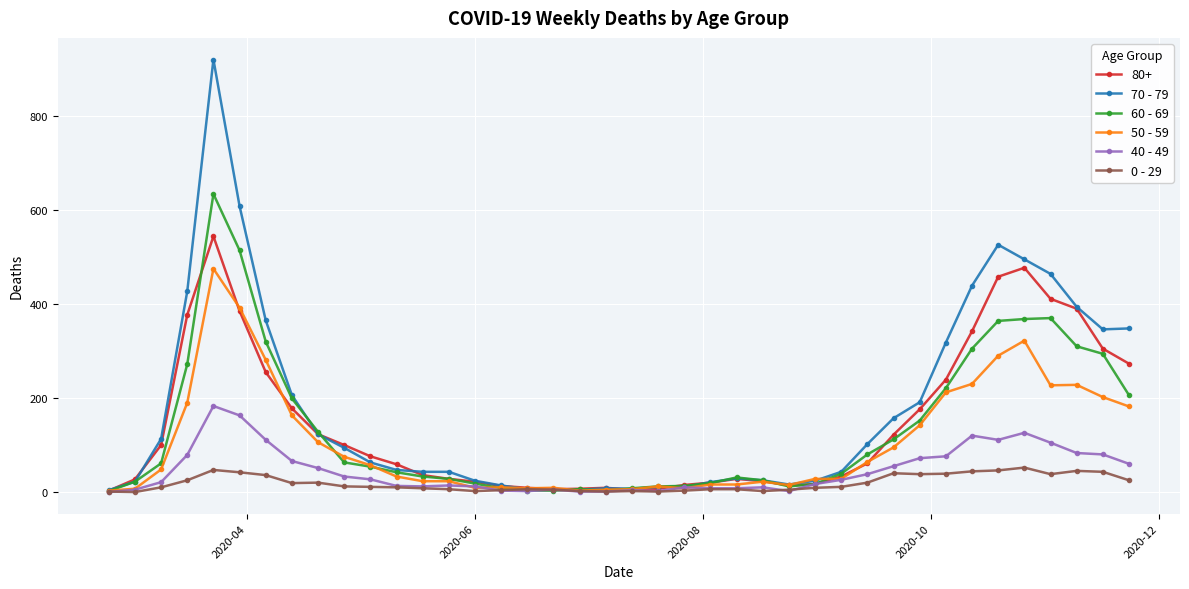

Which series has the largest range (max minus min)?

70 - 79